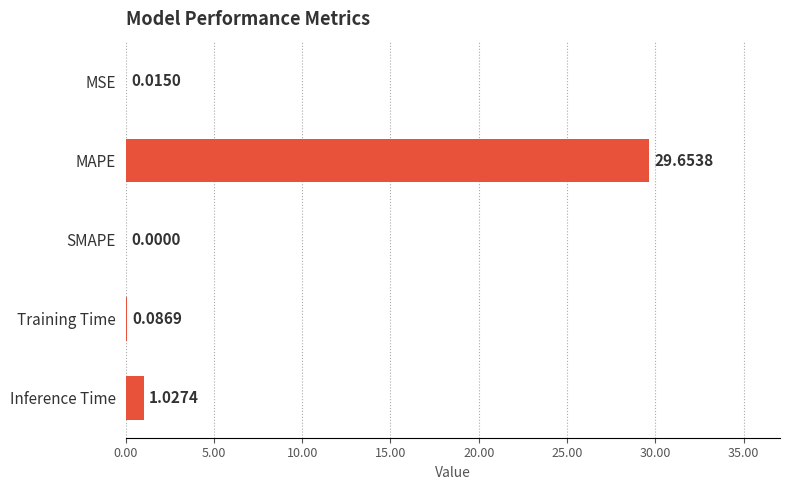

What is the change in value from MAPE to Training Time?

-29.6